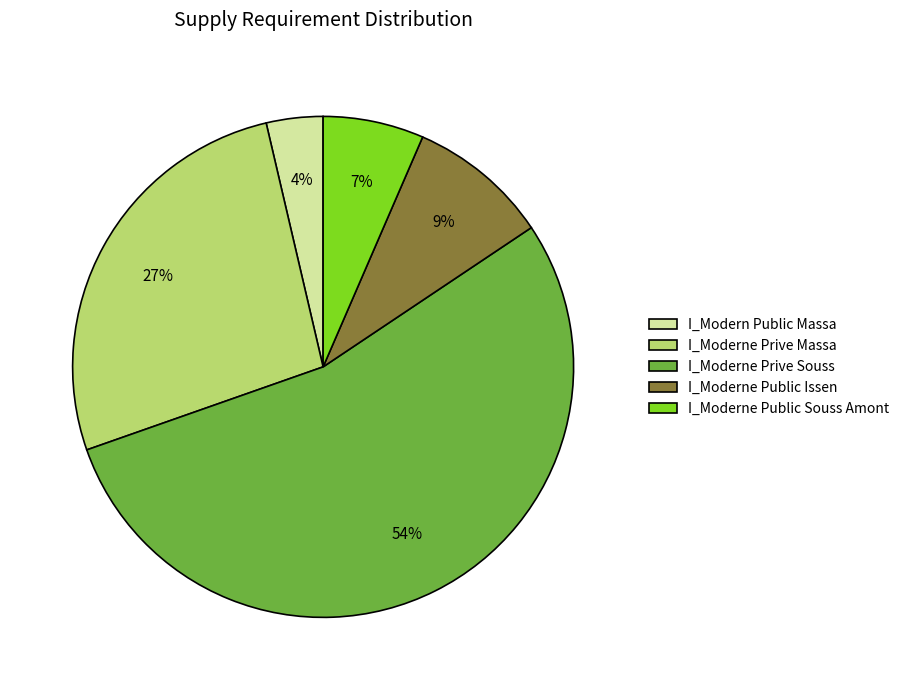

Does any single category account for the majority?

Yes